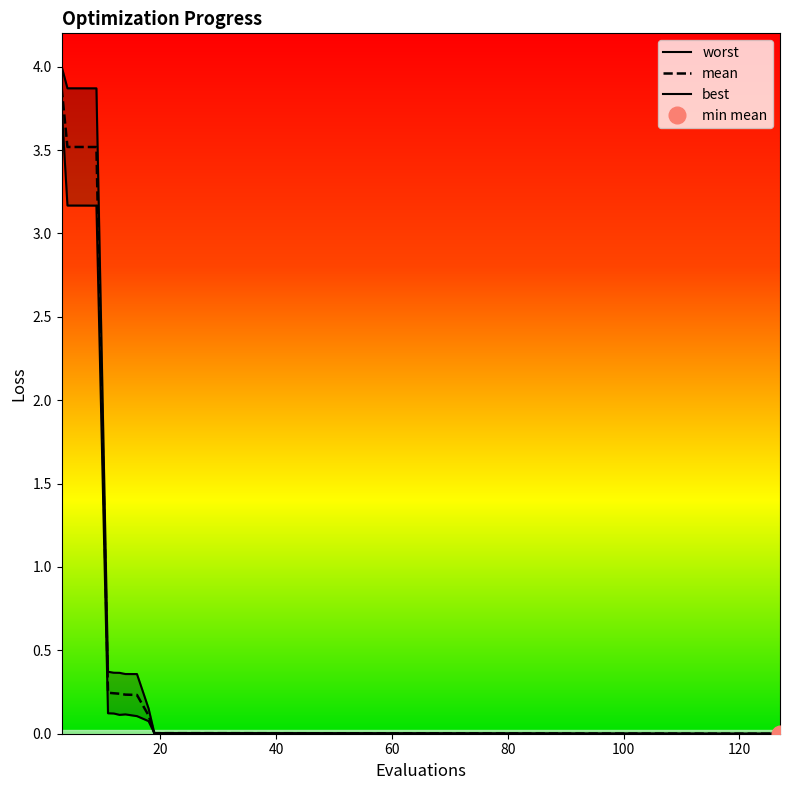

Which series has the largest total across all categories?

worst